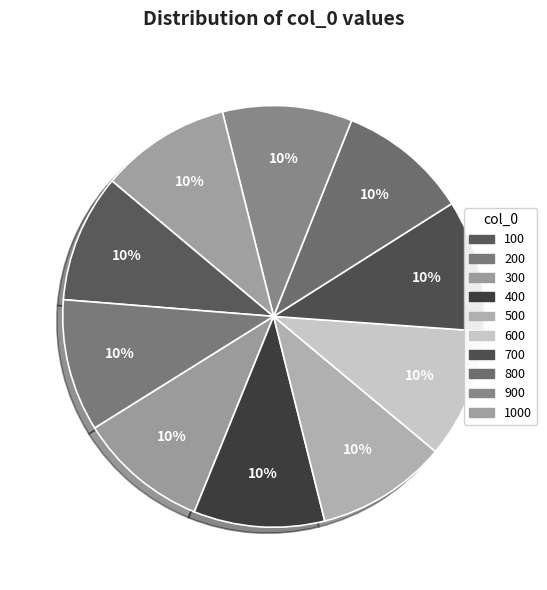

How many slices are in this pie chart?

10